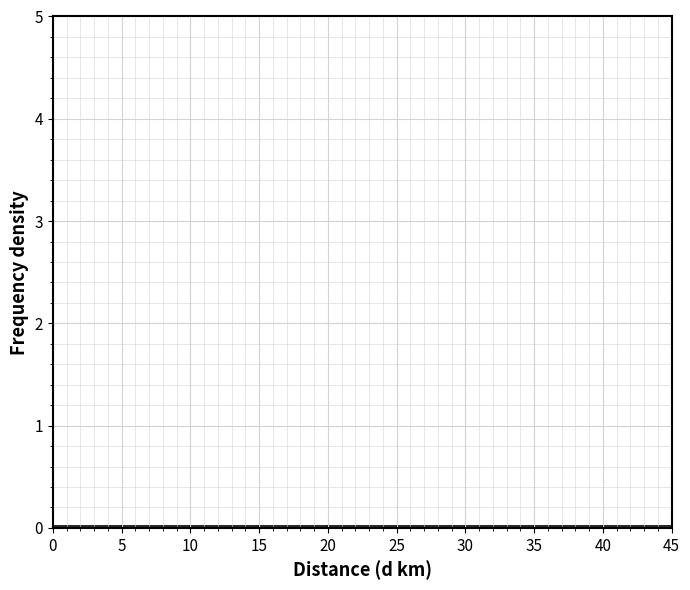

Reading left to right, transcribe this chart: for each bar, give the range it covers on the x-axis and its height. The values are not printed on the chart, so give them approximately, as read against the axis.

0 to 5: under 0.1
5 to 10: under 0.1
10 to 15: under 0.1
15 to 20: under 0.1
20 to 25: under 0.1
25 to 30: under 0.1
30 to 35: under 0.1
35 to 40: under 0.1
40 to 45: under 0.1